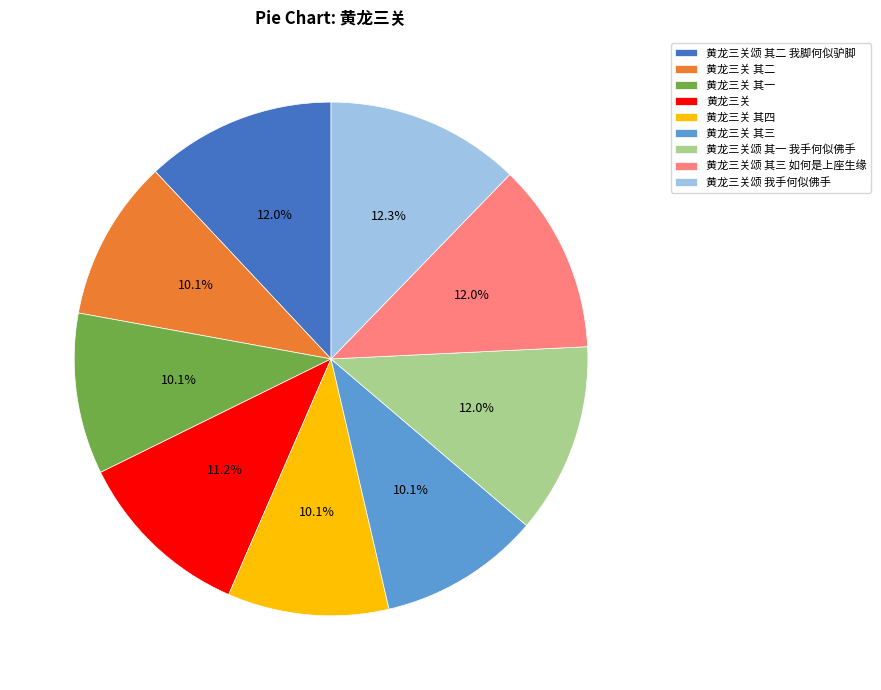

Does any single category account for the majority?

No